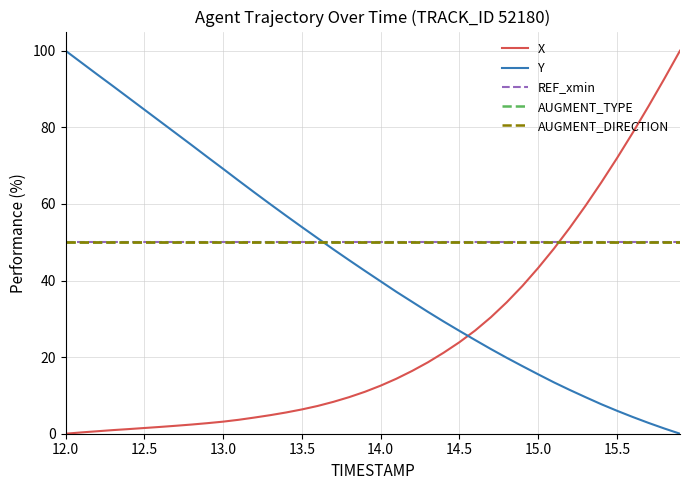

Which series ends up on top after the final intersection of AUGMENT_TYPE and Y?

AUGMENT_TYPE